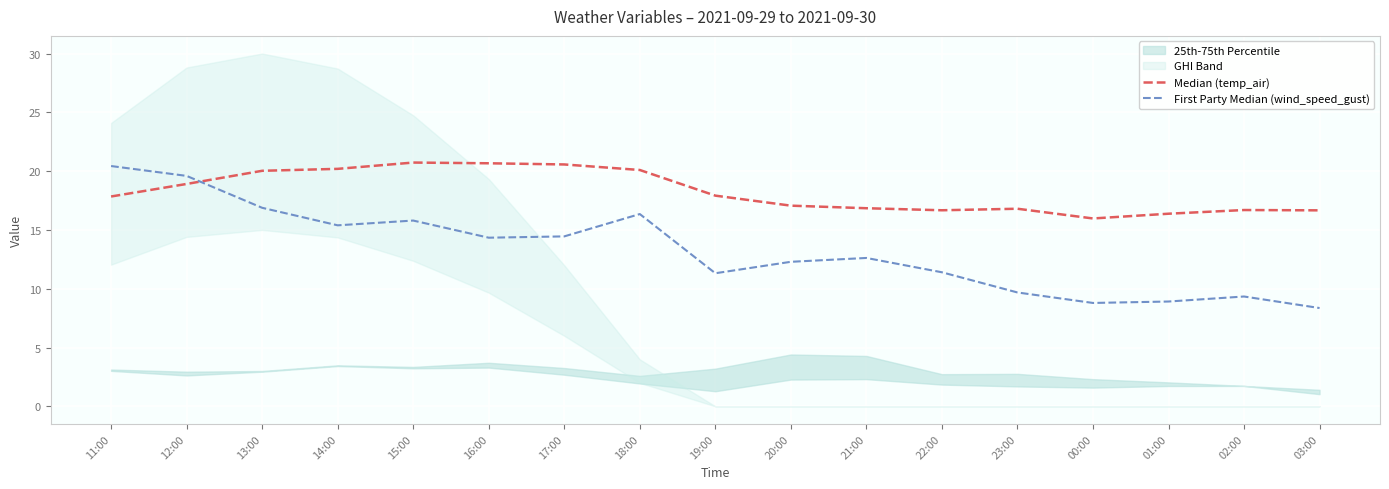

Does the chart display data point markers on the line(s)?

No